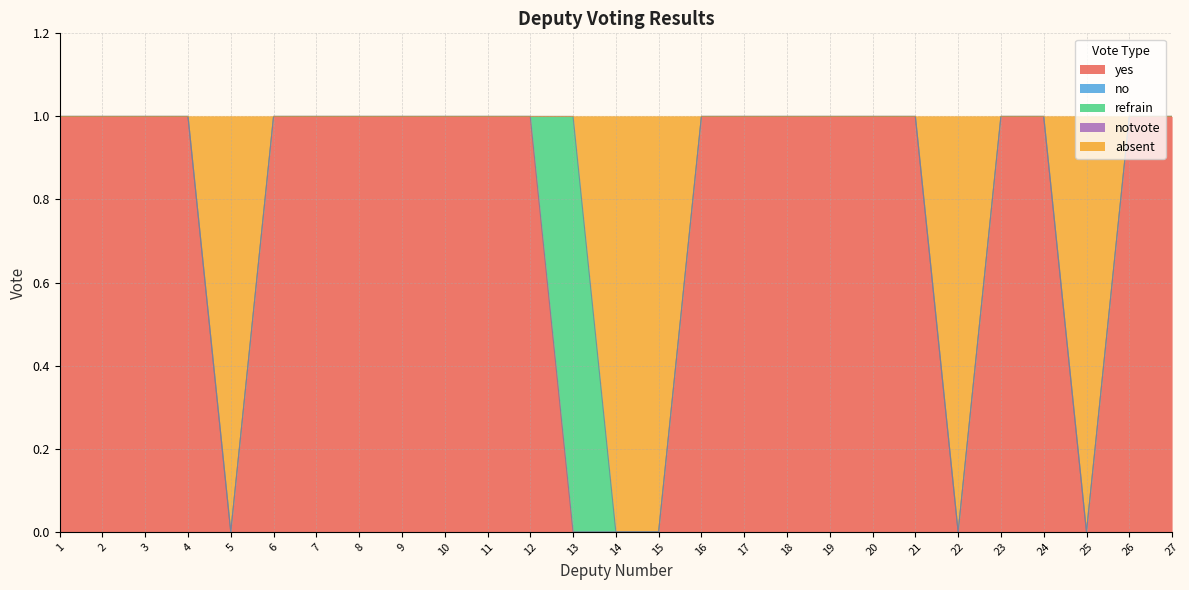

Between 8 and 23, which is larger?

8